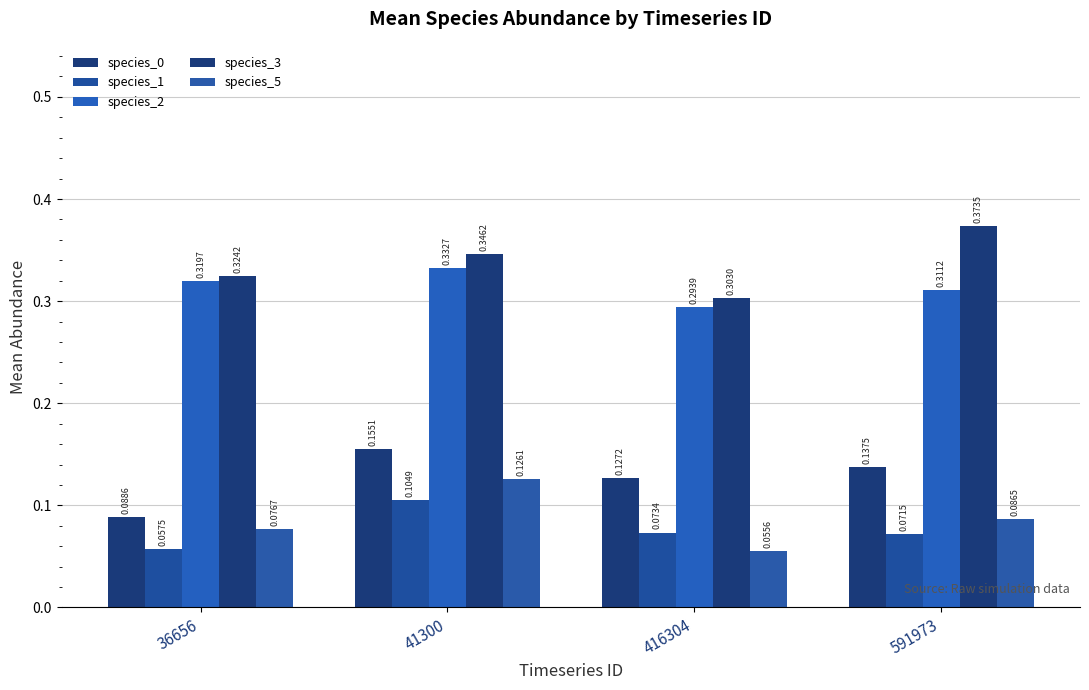

How many series are shown in this chart?

5